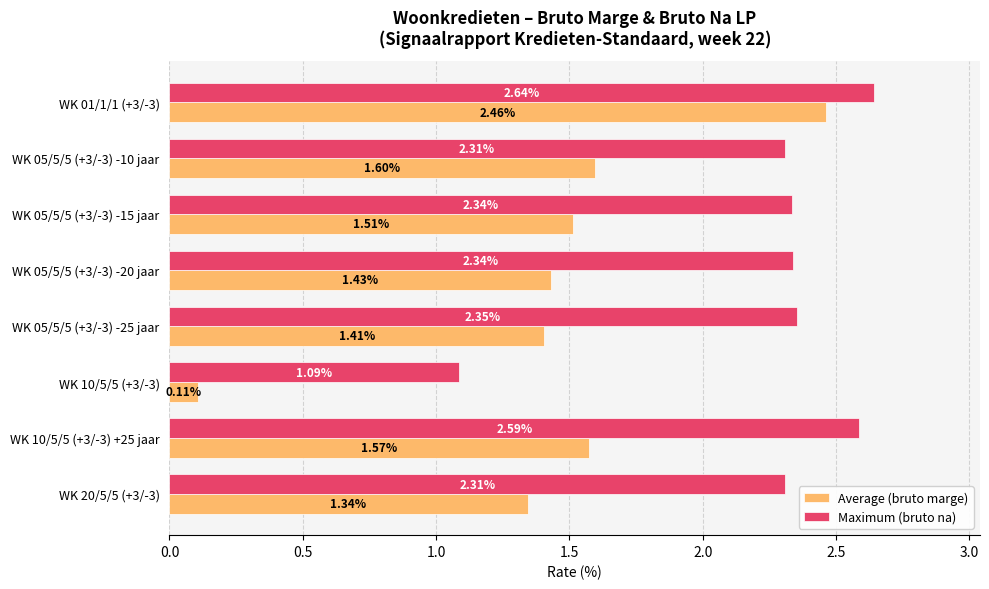

Between WK 10/5/5 (+3/-3) +25 jaar and WK 20/5/5 (+3/-3), which series saw the biggest shift?

Maximum (bruto na)